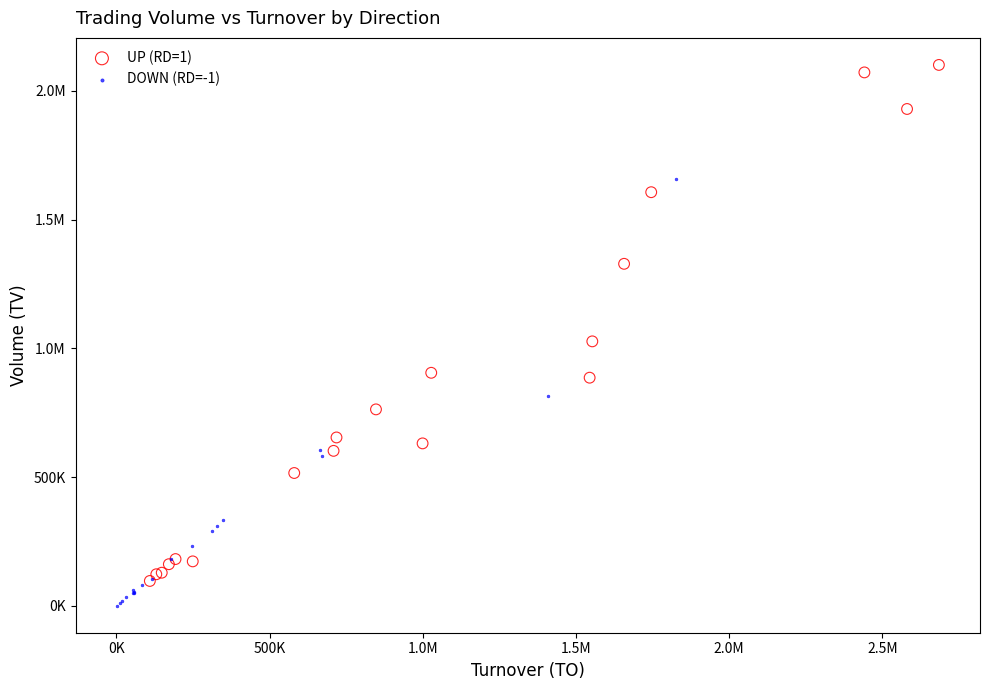

What are all the series names shown in the legend?

UP (RD=1), DOWN (RD=-1)